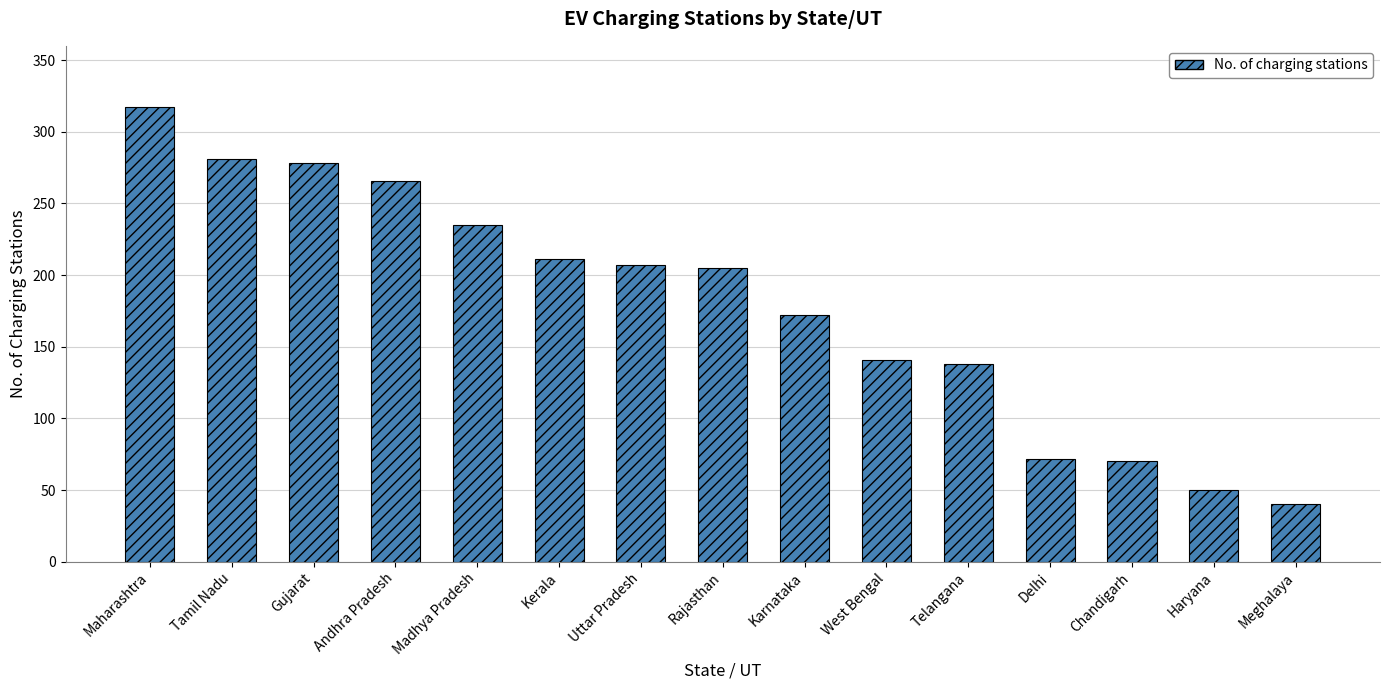

What is the minimum value shown in the chart?

40